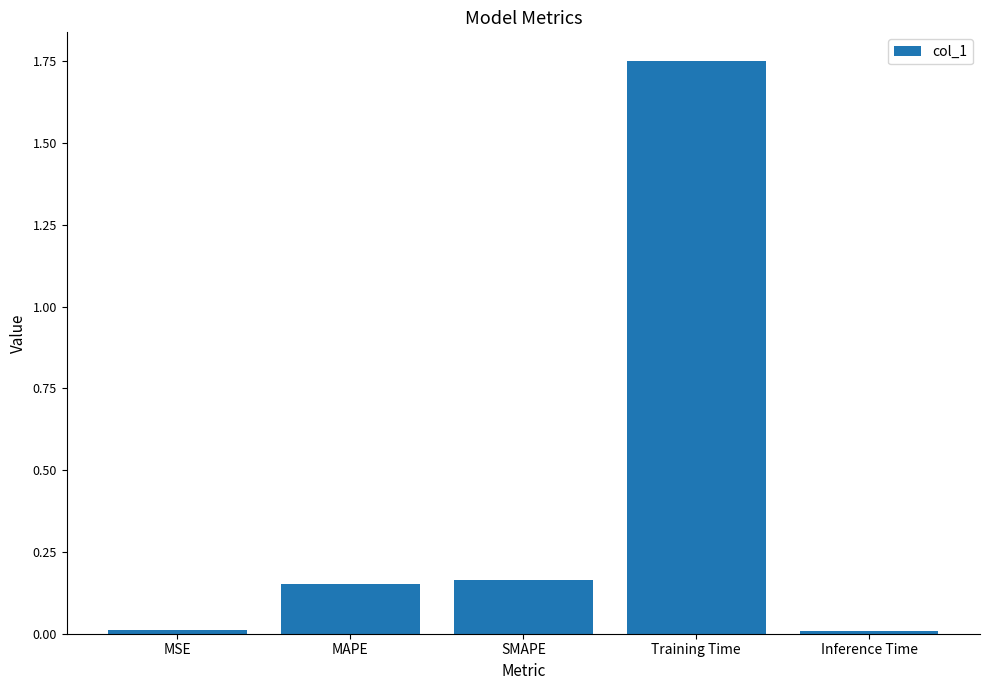

What is the change in value from MSE to SMAPE?

+0.2